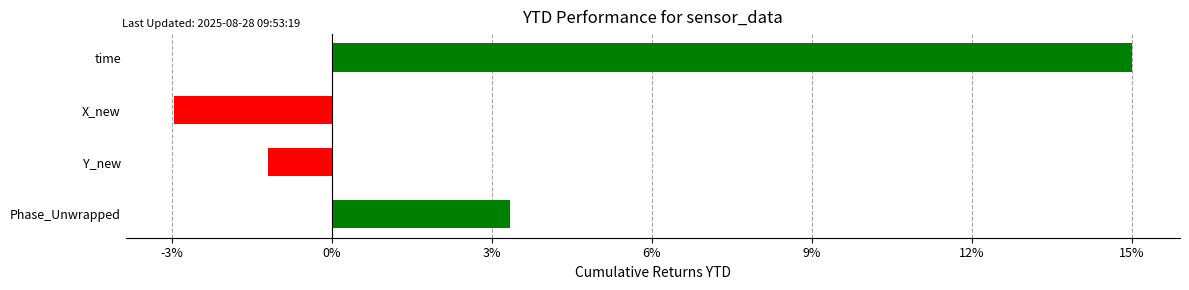

What is the change in value from Y_new to time?

+16.2